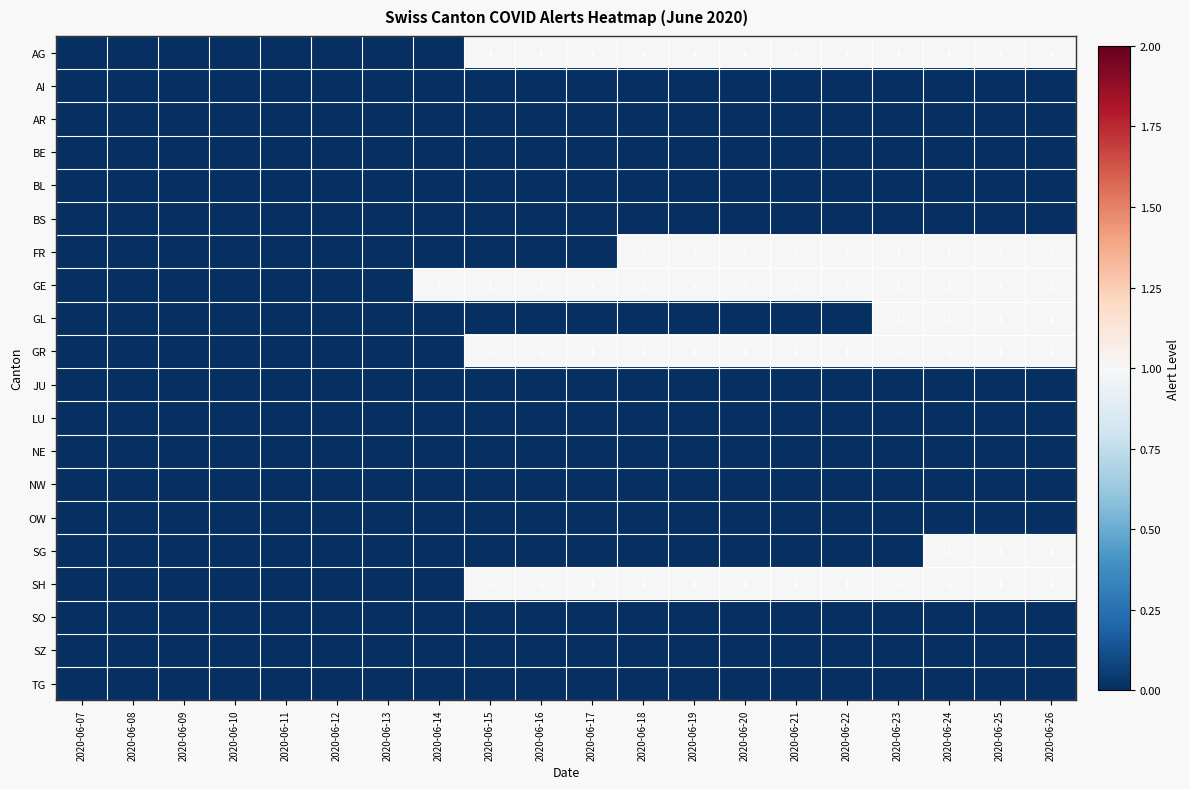

Is it true that FR equals 2 at 2020-06-26?

False